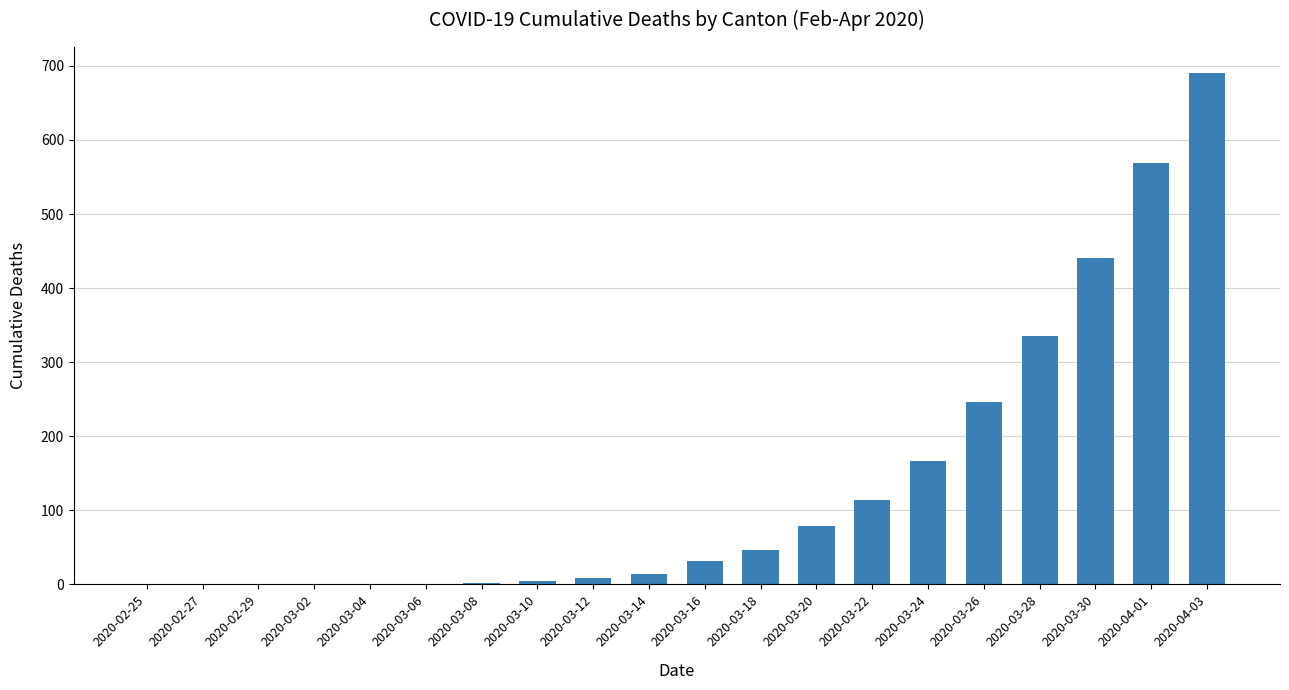

True or false: the data shows 47 at 2020-03-18.

True